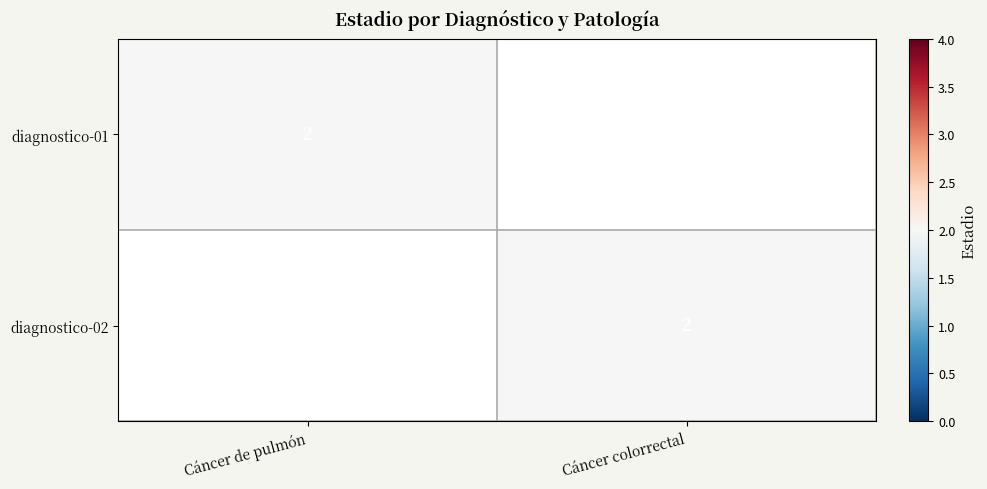

True or false: diagnostico-02 has a value of 2 at Cáncer colorrectal.

True